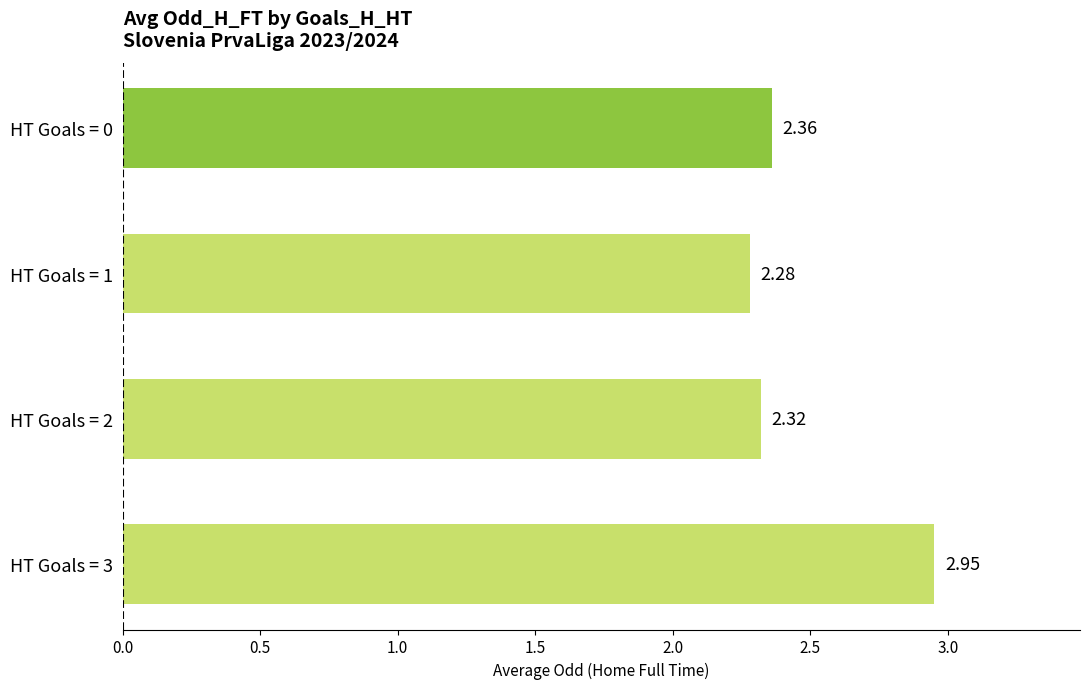

Between HT Goals = 2 and HT Goals = 3, which is larger?

HT Goals = 3